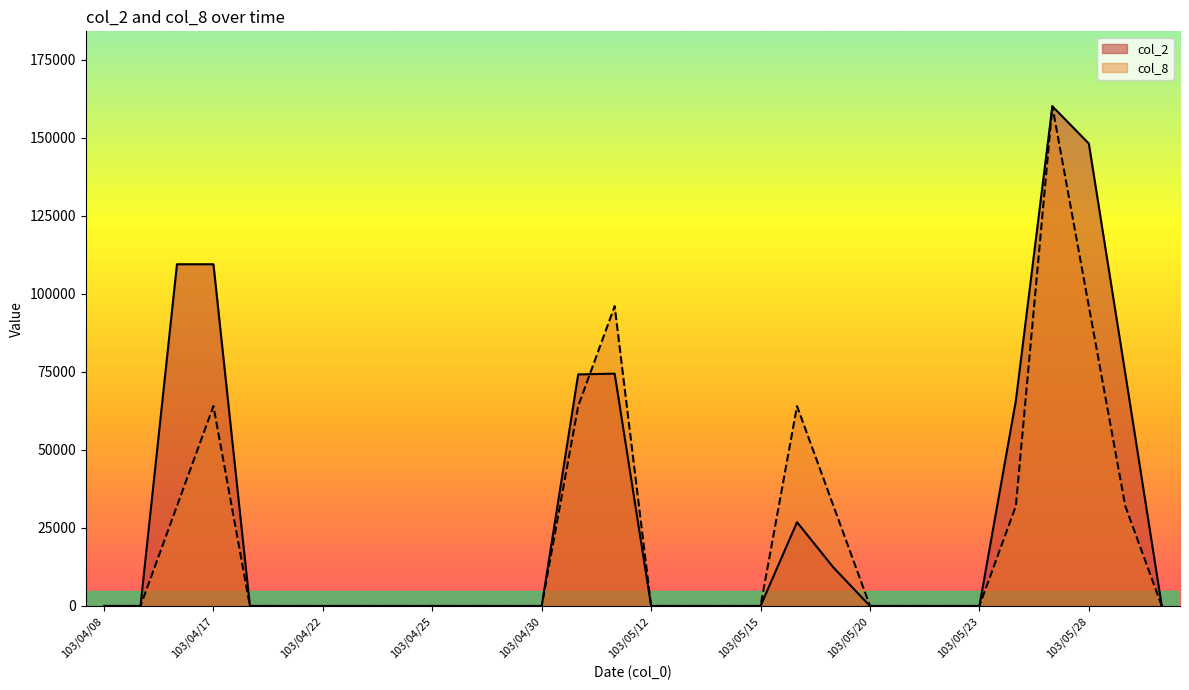

True or false: col_2 and col_8 intersect in this chart.

True